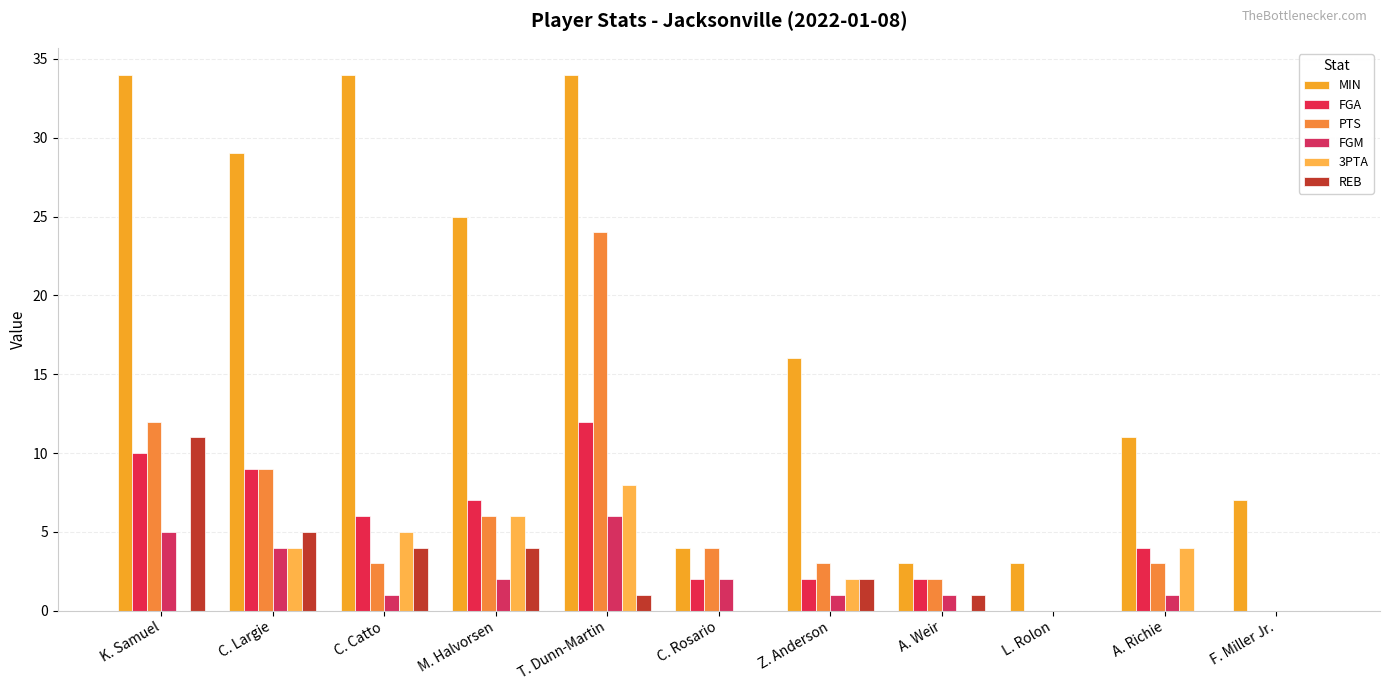

What position from the right is C. Catto?

9